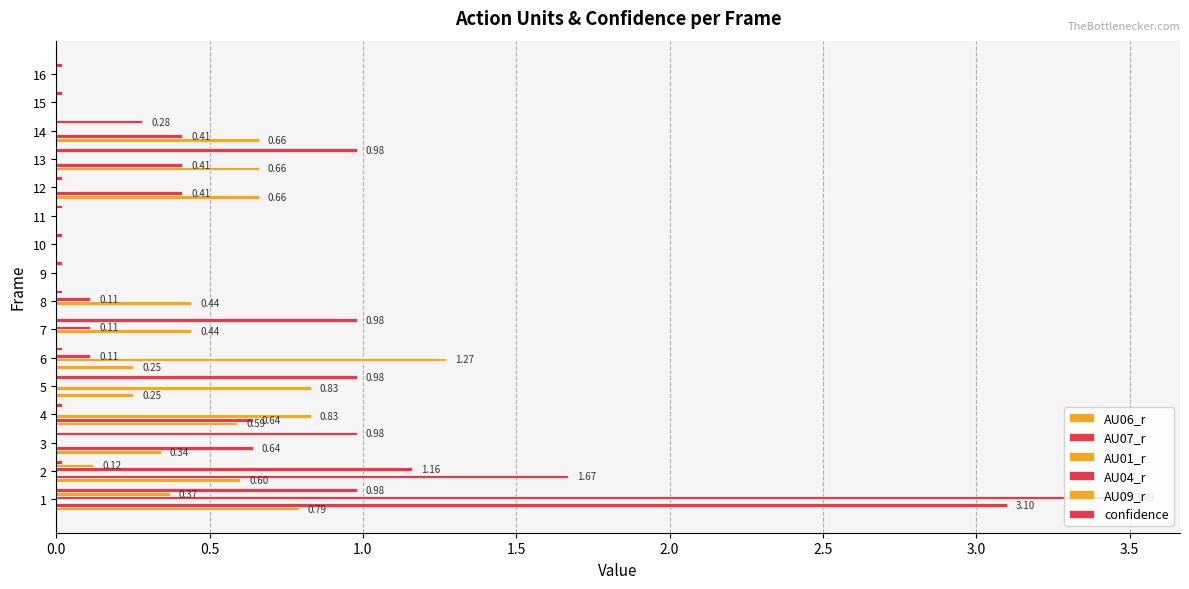

Which series has the largest total across all categories?

AU07_r